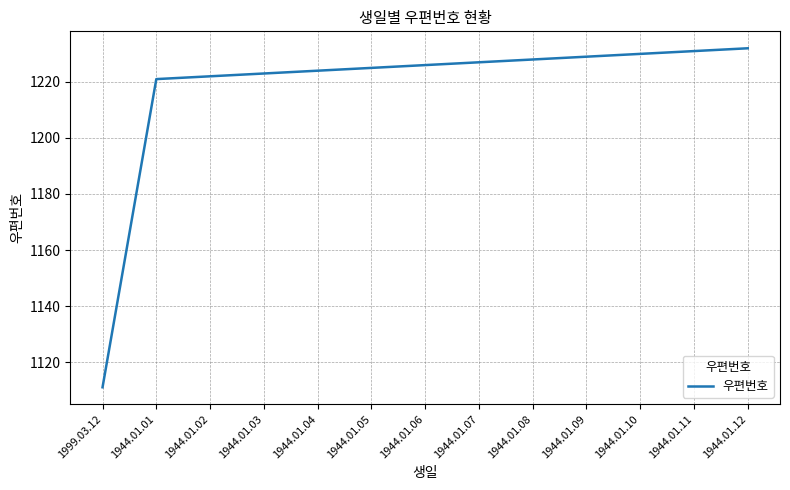

What position from the right is 1944.01.09?

4